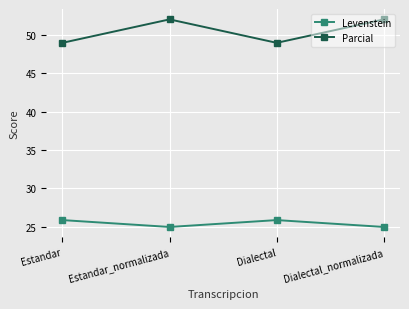

Is the value of Levenstein at Dialectal greater than the value of Parcial at Estandar_normalizada?

No